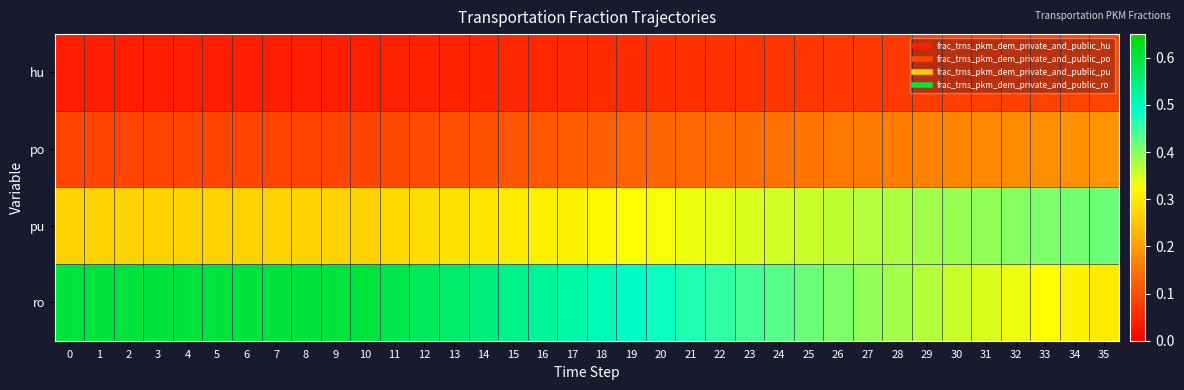

Reading left to right, what are all the values shown in this chart?

hu: 0=0.0	1=0.0	2=0.0	3=0.0	4=0.0	5=0.0	6=0.0	7=0.0	8=0.0	9=0.0	10=0.0	11=0.0	12=0.0	13=0.0	14=0.0	15=0.1	16=0.1	17=0.1	18=0.1	19=0.1	20=0.1	21=0.1	22=0.1	23=0.1	24=0.1	25=0.1	26=0.1	27=0.1	28=0.1	29=0.1	30=0.1	31=0.1	32=0.1	33=0.1	34=0.1	35=0.1
po: 0=0.1	1=0.1	2=0.1	3=0.1	4=0.1	5=0.1	6=0.1	7=0.1	8=0.1	9=0.1	10=0.1	11=0.1	12=0.1	13=0.1	14=0.1	15=0.1	16=0.1	17=0.1	18=0.1	19=0.1	20=0.1	21=0.1	22=0.1	23=0.1	24=0.1	25=0.1	26=0.2	27=0.2	28=0.2	29=0.2	30=0.2	31=0.2	32=0.2	33=0.2	34=0.2	35=0.2
pu: 0=0.3	1=0.3	2=0.3	3=0.3	4=0.3	5=0.3	6=0.3	7=0.3	8=0.3	9=0.3	10=0.3	11=0.3	12=0.3	13=0.3	14=0.3	15=0.3	16=0.3	17=0.3	18=0.3	19=0.3	20=0.3	21=0.3	22=0.3	23=0.3	24=0.4	25=0.4	26=0.4	27=0.4	28=0.4	29=0.4	30=0.4	31=0.4	32=0.4	33=0.4	34=0.4	35=0.4
ro: 0=0.6	1=0.6	2=0.6	3=0.6	4=0.6	5=0.6	6=0.6	7=0.6	8=0.6	9=0.6	10=0.6	11=0.6	12=0.6	13=0.6	14=0.6	15=0.5	16=0.5	17=0.5	18=0.5	19=0.5	20=0.5	21=0.5	22=0.5	23=0.4	24=0.4	25=0.4	26=0.4	27=0.4	28=0.4	29=0.4	30=0.4	31=0.3	32=0.3	33=0.3	34=0.3	35=0.3